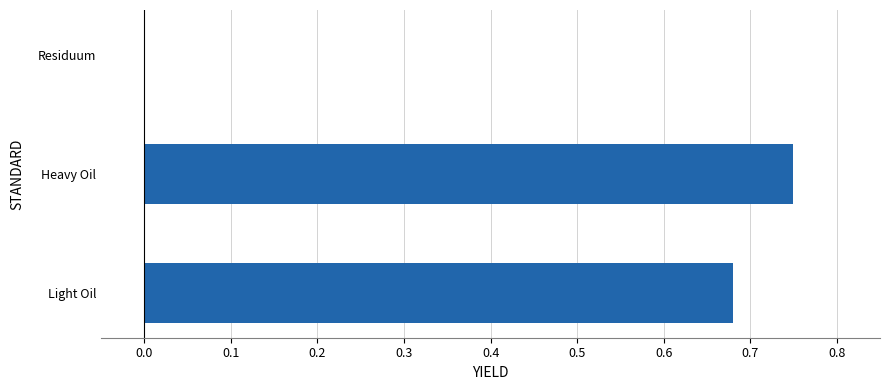

At which label is the value closest to 0?

Residuum